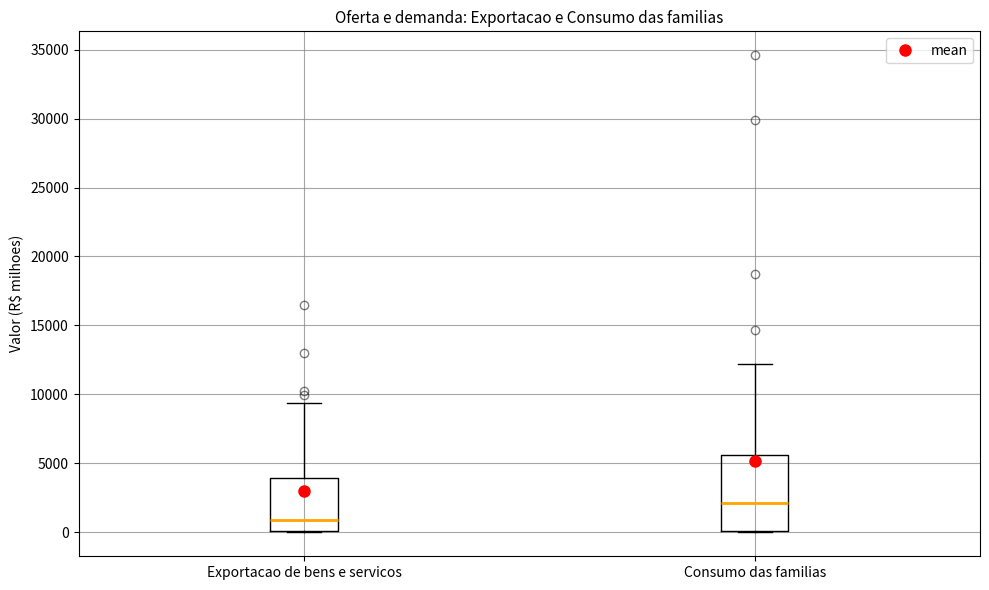

Comparing the boxes themselves (not the whiskers), which one is the tallest?

Consumo das familias